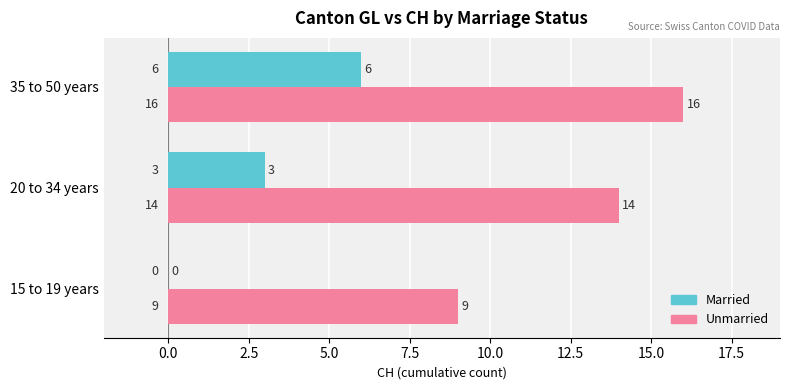

Is it true that Unmarried equals 15 at 15 to 19 years?

False